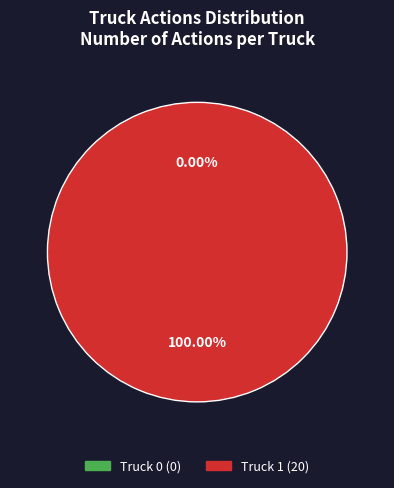

The Truck 1 slice represents 87% of the pie. True or false?

False